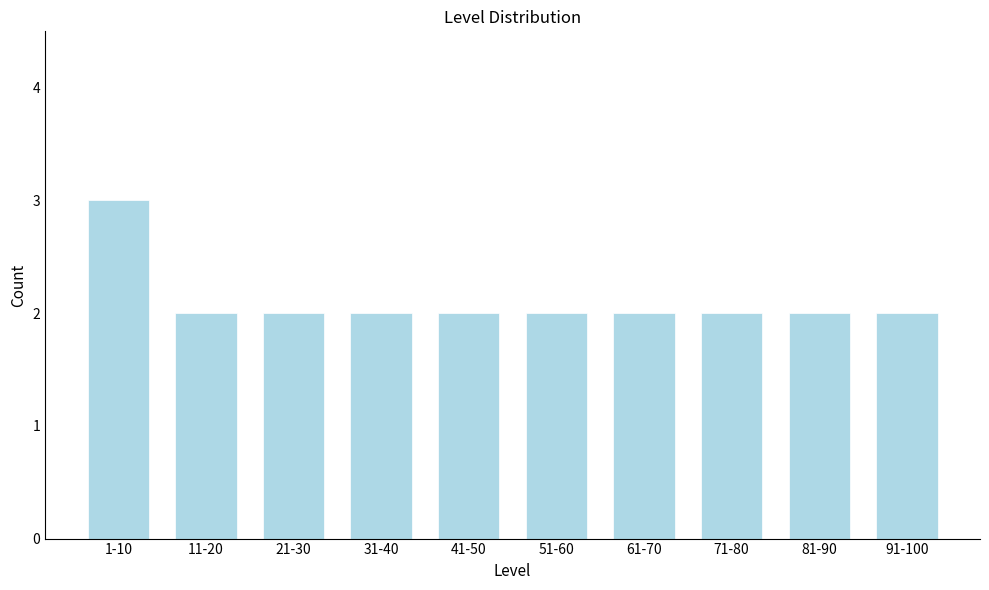

Reading left to right, transcribe all the data shown in this chart.

3	2	2	2	2	2	2	2	2	2